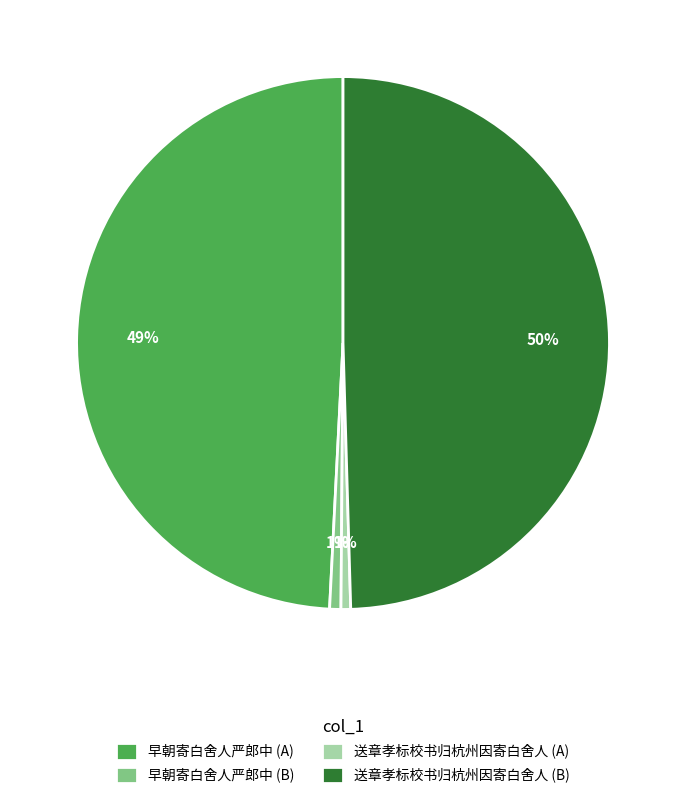

How many segments does this pie chart have?

4